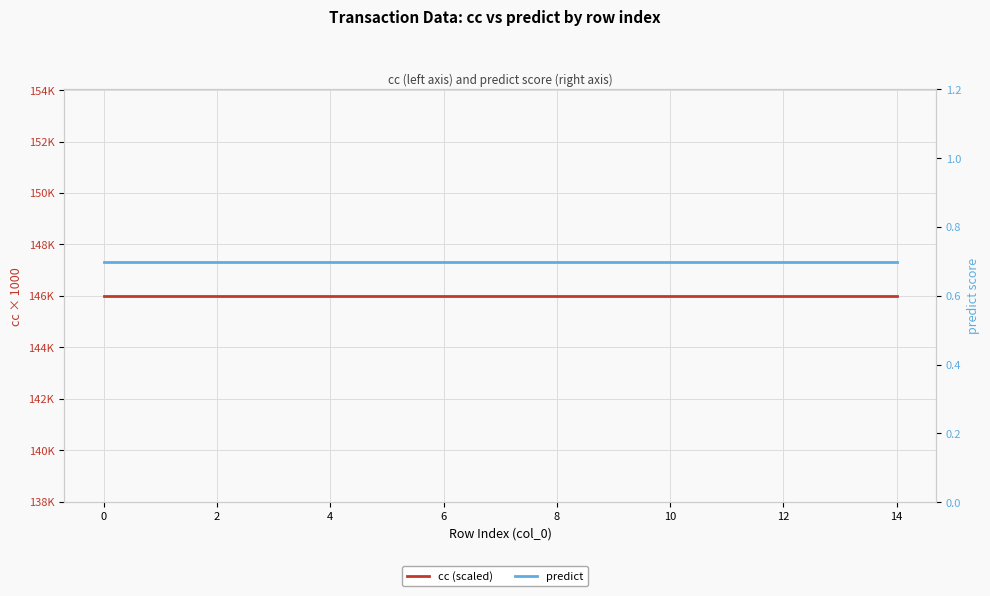

Is this an area chart (filled region under the line)?

No